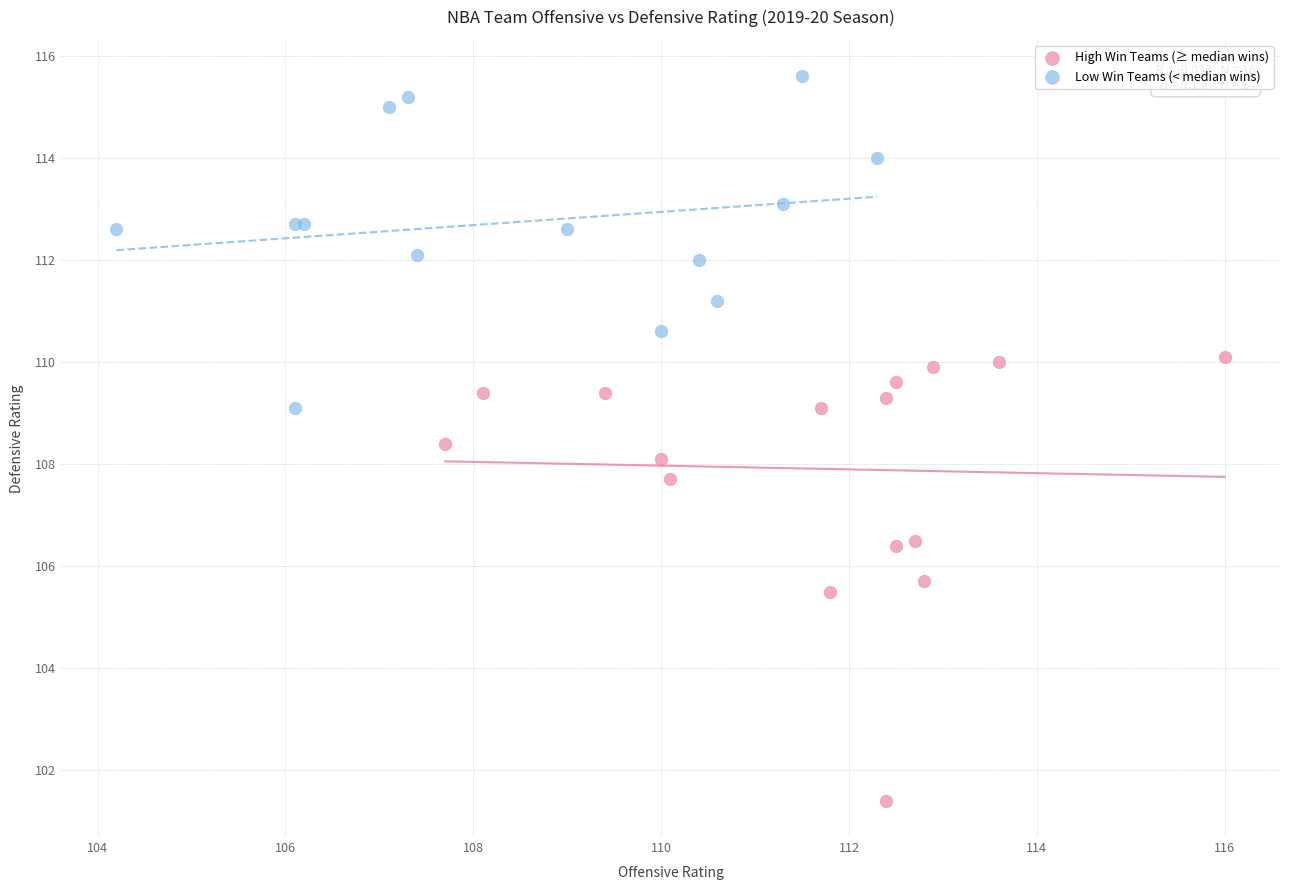

Which series contains the highest Y value?

Low Win Teams (< median wins)